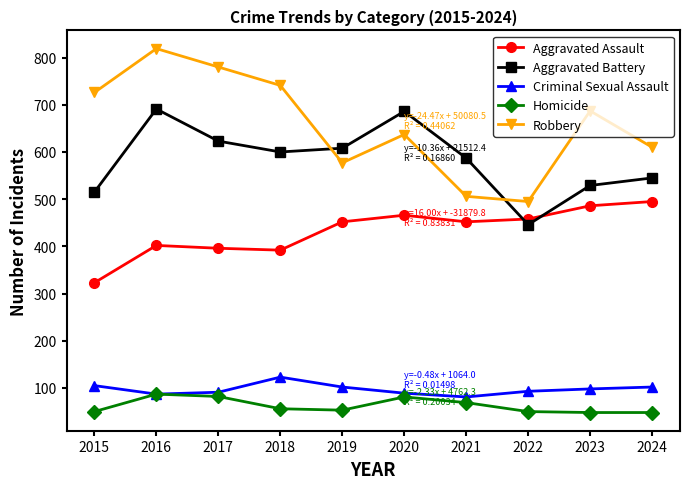

What is the difference between the maximum and minimum values in the Aggravated Assault series?

172